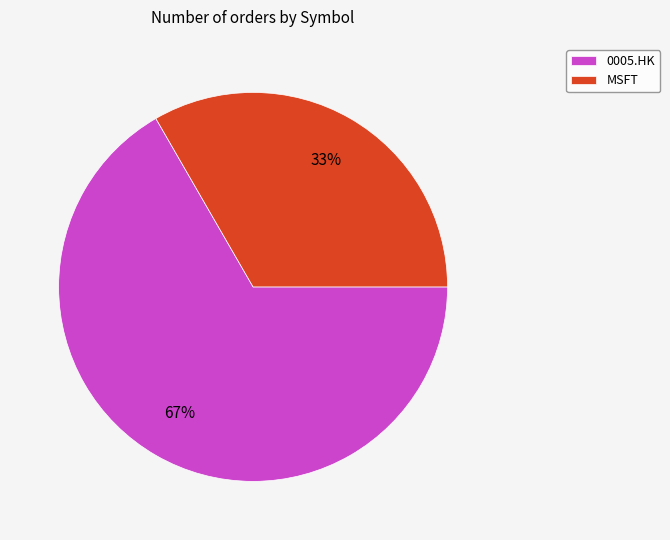

Which has a higher value, 0005.HK or MSFT?

0005.HK